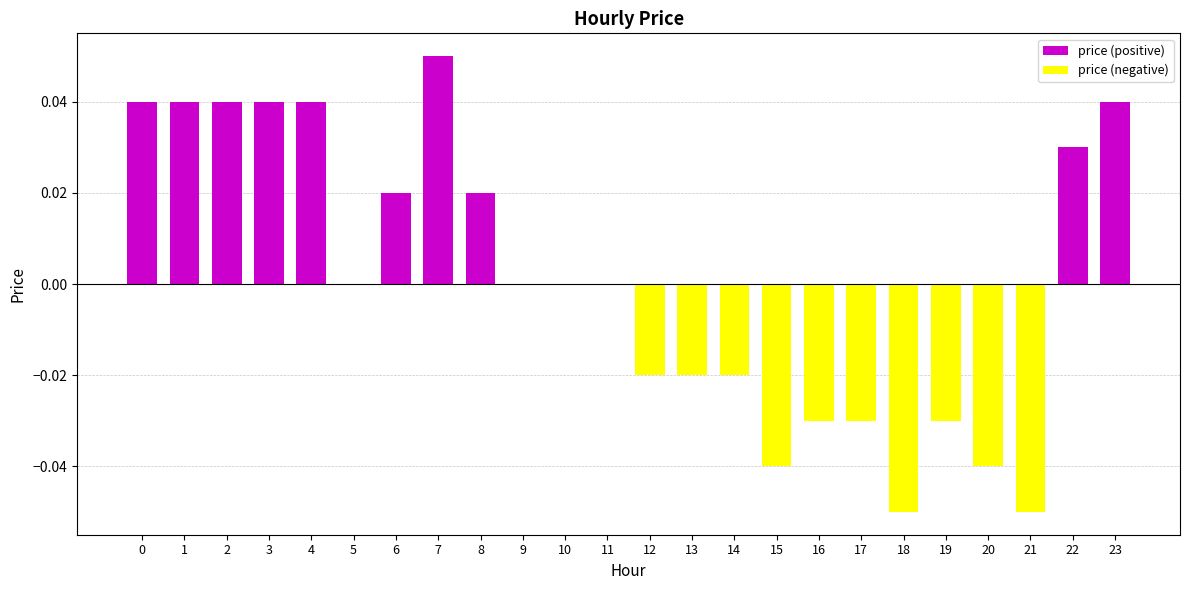

Is the value of price (negative) at 16 greater than the value of price (positive) at 18?

No